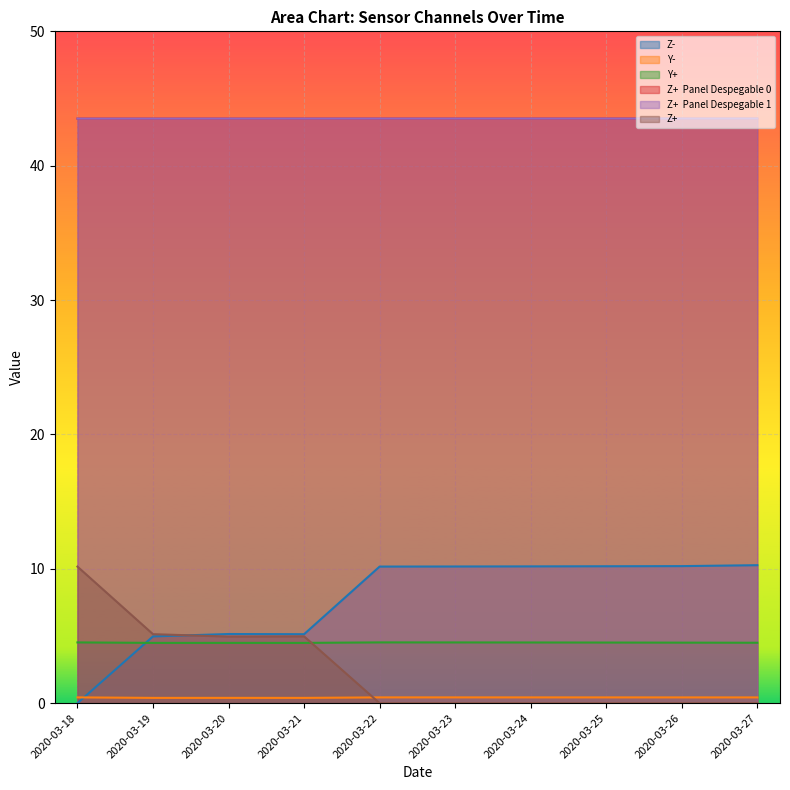

Reading left to right, list all the values displayed in this chart.

Z-: 2020-03-18=0.0	2020-03-19=5.0	2020-03-20=5.1	2020-03-21=5.1	2020-03-22=10.2	2020-03-23=10.2	2020-03-24=10.2	2020-03-25=10.2	2020-03-26=10.2	2020-03-27=10.3
Y-: 2020-03-18=0.4	2020-03-19=0.4	2020-03-20=0.4	2020-03-21=0.4	2020-03-22=0.4	2020-03-23=0.4	2020-03-24=0.4	2020-03-25=0.4	2020-03-26=0.4	2020-03-27=0.4
Y+: 2020-03-18=4.5	2020-03-19=4.5	2020-03-20=4.5	2020-03-21=4.5	2020-03-22=4.5	2020-03-23=4.5	2020-03-24=4.5	2020-03-25=4.5	2020-03-26=4.5	2020-03-27=4.5
Z+  Panel Despegable 0: 2020-03-18=43.5	2020-03-19=43.5	2020-03-20=43.5	2020-03-21=43.5	2020-03-22=43.5	2020-03-23=43.5	2020-03-24=43.5	2020-03-25=43.5	2020-03-26=43.5	2020-03-27=43.5
Z+  Panel Despegable 1: 2020-03-18=43.5	2020-03-19=43.5	2020-03-20=43.5	2020-03-21=43.5	2020-03-22=43.5	2020-03-23=43.5	2020-03-24=43.5	2020-03-25=43.5	2020-03-26=43.5	2020-03-27=43.5
Z+: 2020-03-18=10.2	2020-03-19=5.1	2020-03-20=5.0	2020-03-21=5.0	2020-03-22=0.0	2020-03-23=0.0	2020-03-24=0.0	2020-03-25=0.0	2020-03-26=0.0	2020-03-27=0.0